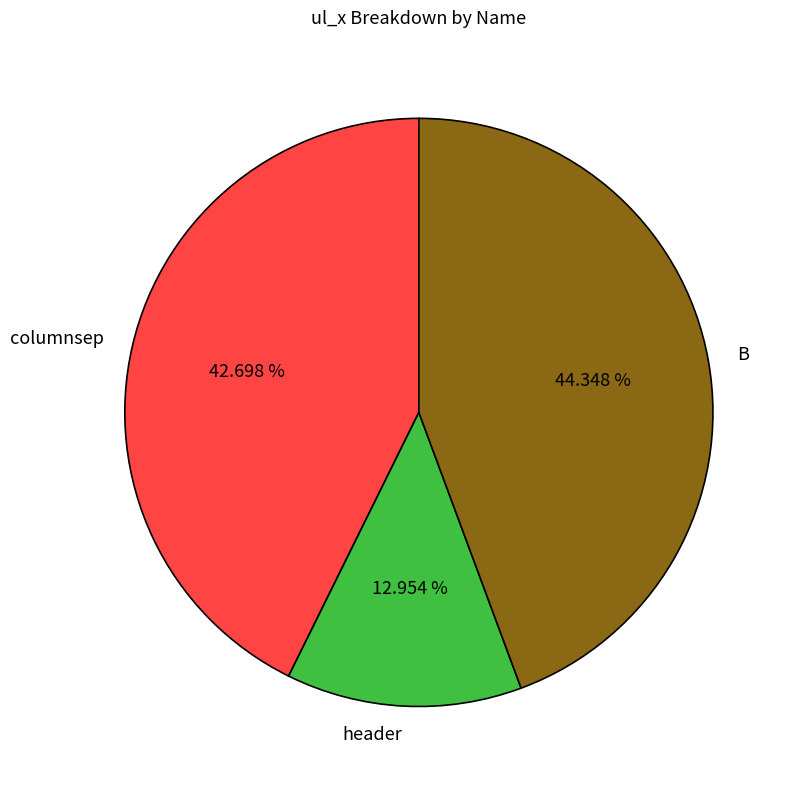

Is there a majority slice in this chart?

No